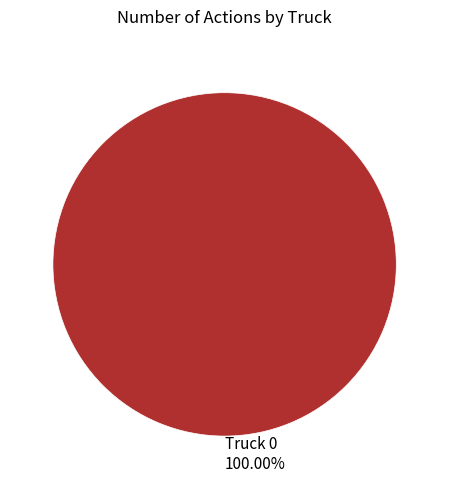

Does any single category account for the majority?

Yes